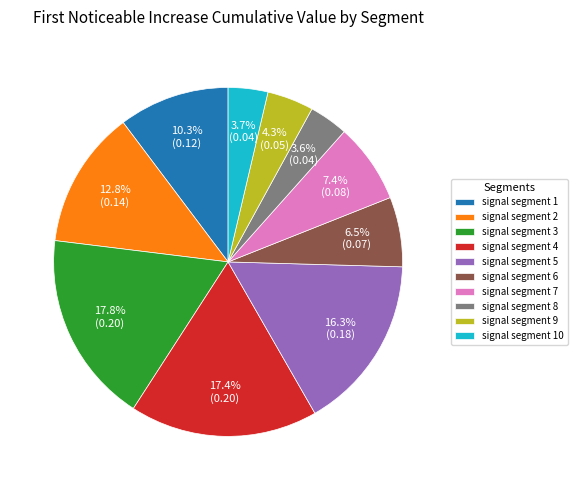

What percentage is NOT represented by signal segment 3?

82.2%